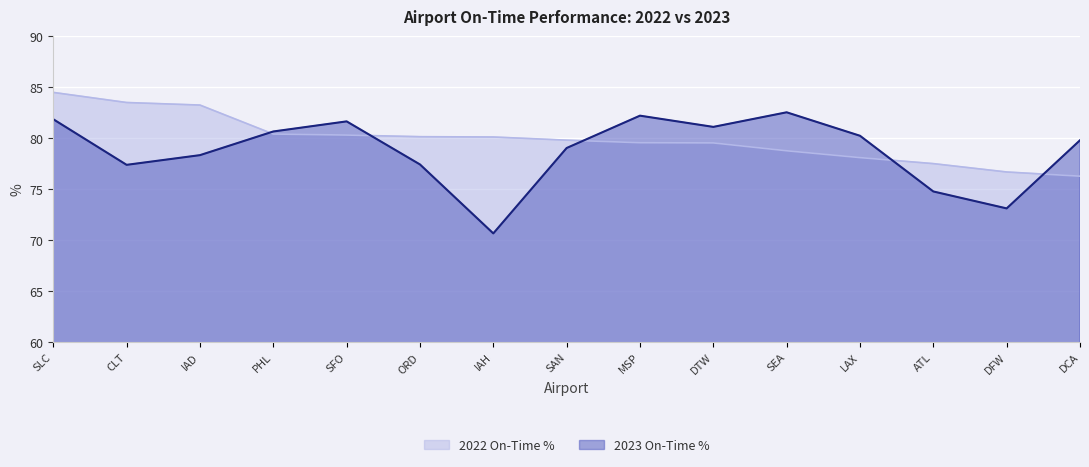

Rank the series by their maximum value, from highest to lowest.

2022 On-Time %, 2023 On-Time %